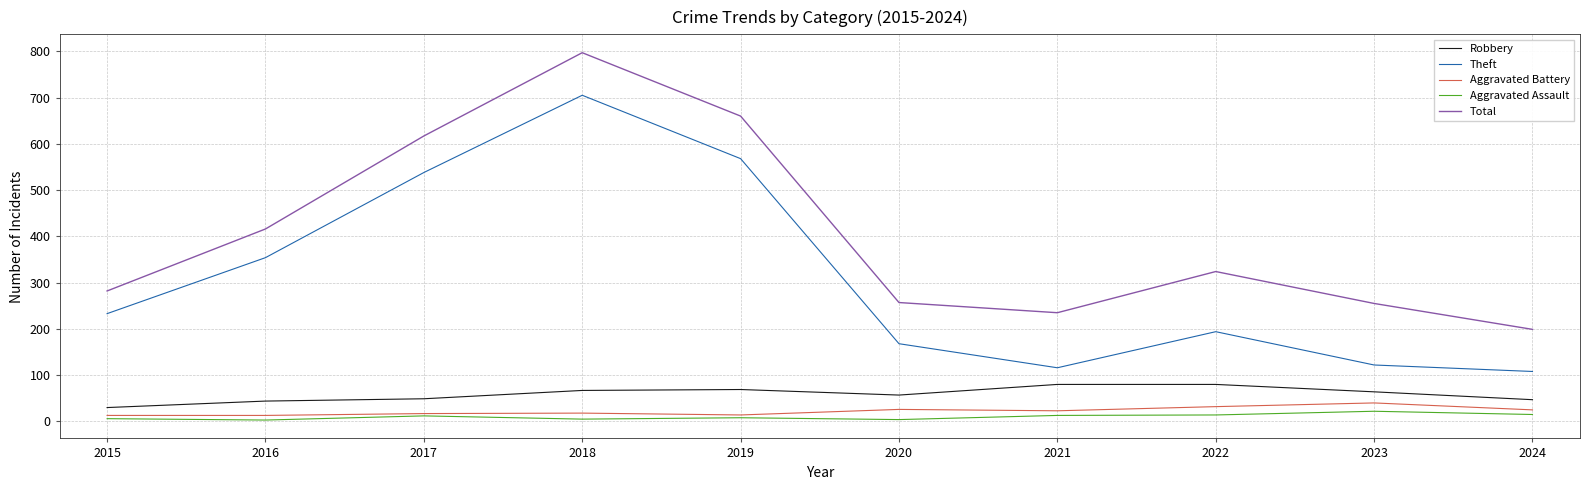

What value does the Aggravated Battery series have at 2016?

13